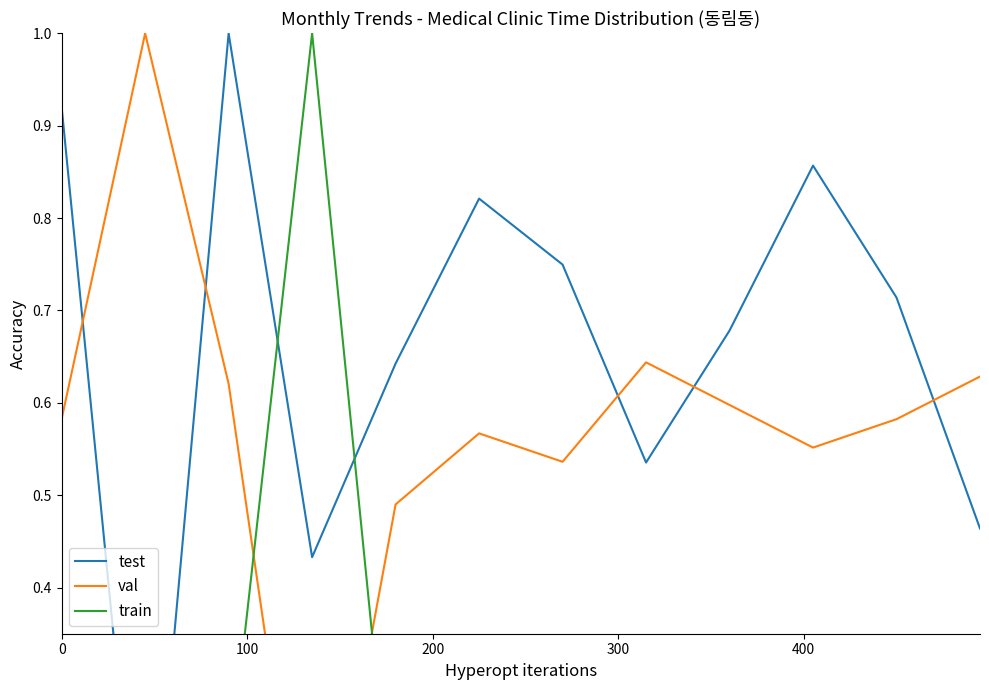

True or false: train has a value of 0.2 at 9.

False